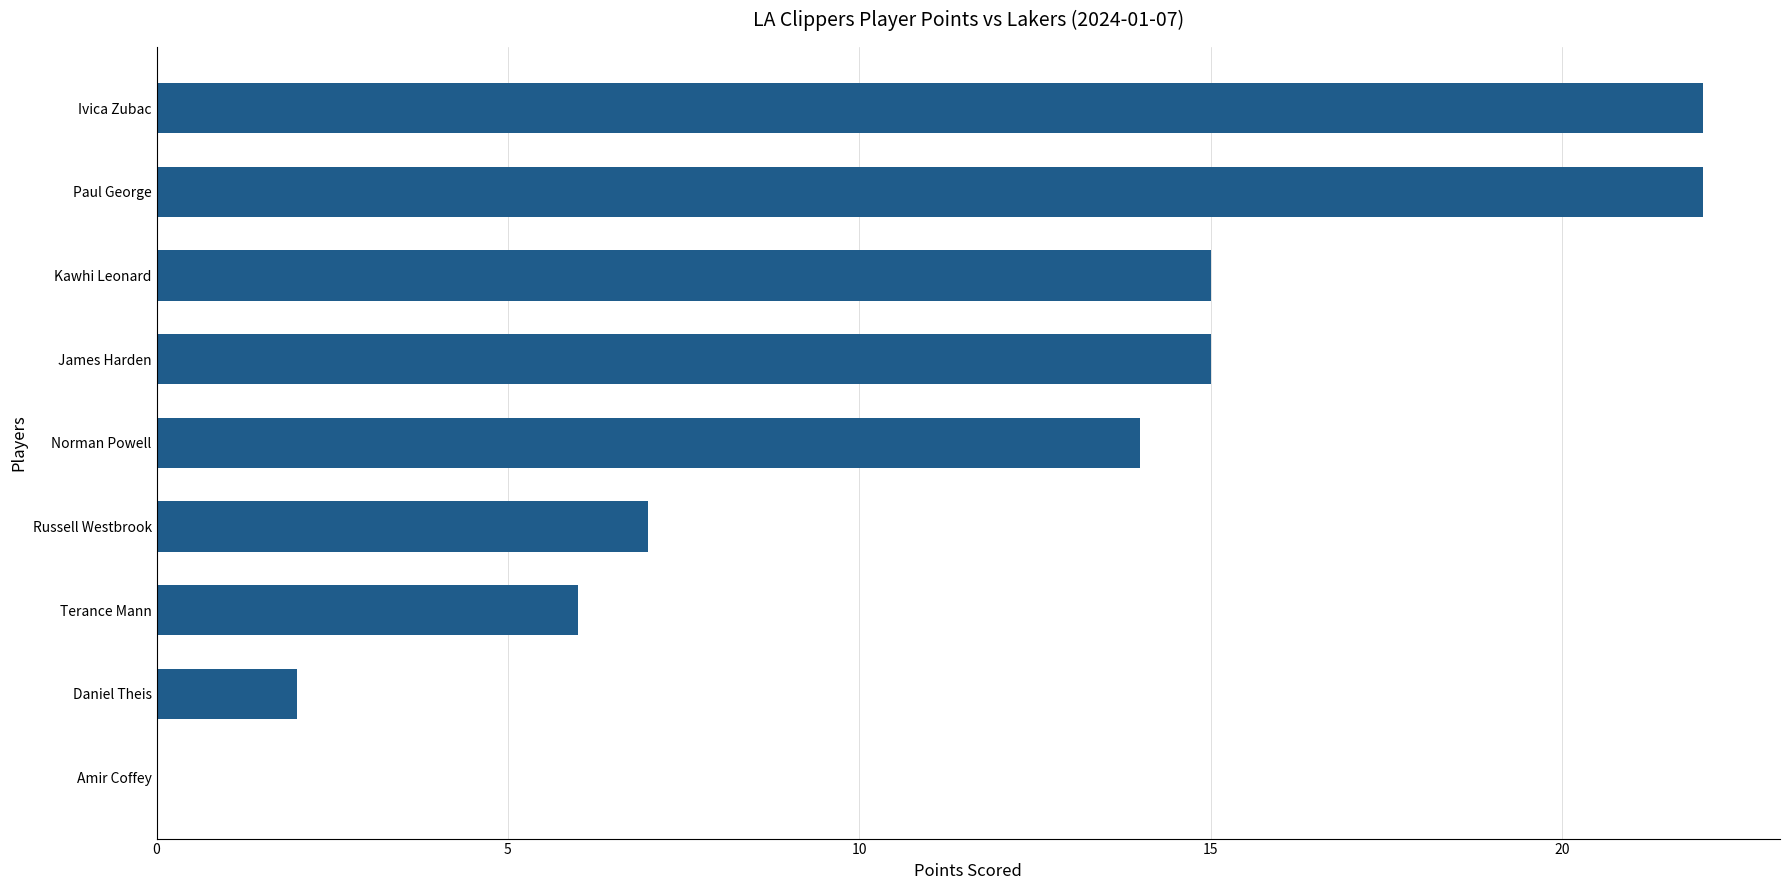

What is the sum of all values?

103